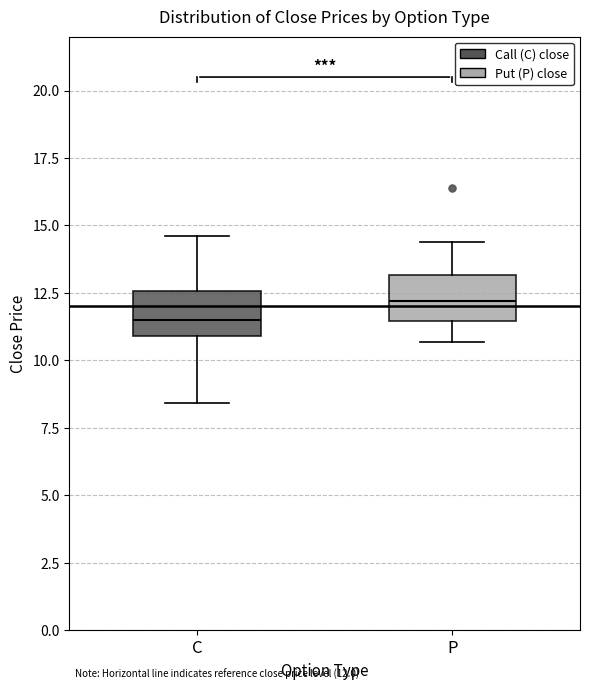

Which box's median line is the highest?

P